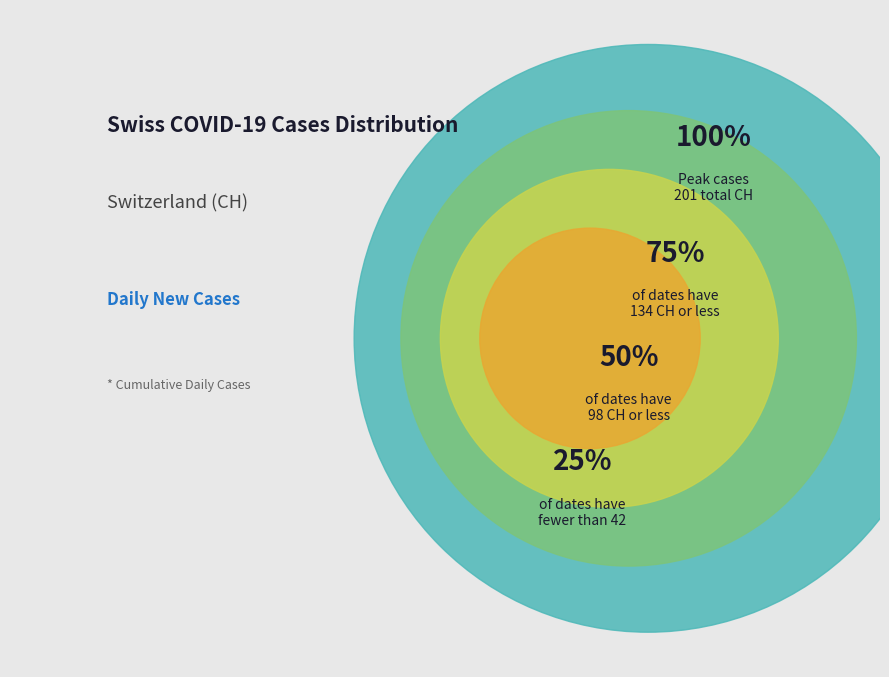

True or false: 2020-06-12 accounts for 5% of the total.

False